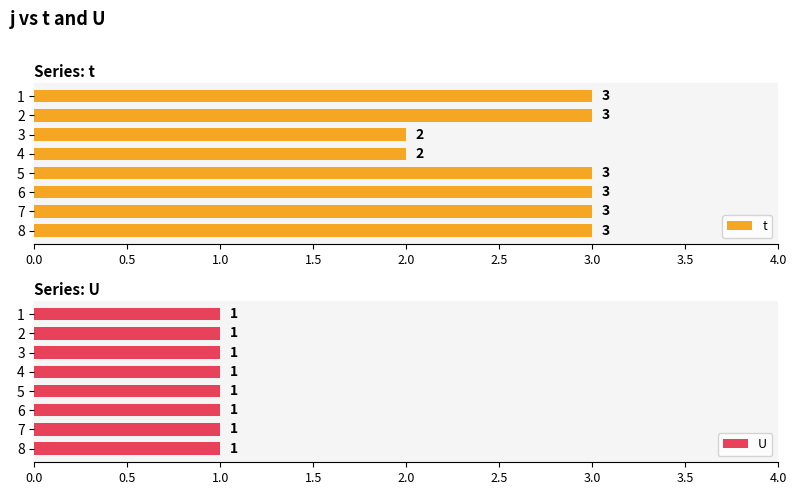

How many t values are between 3 and 4?

6